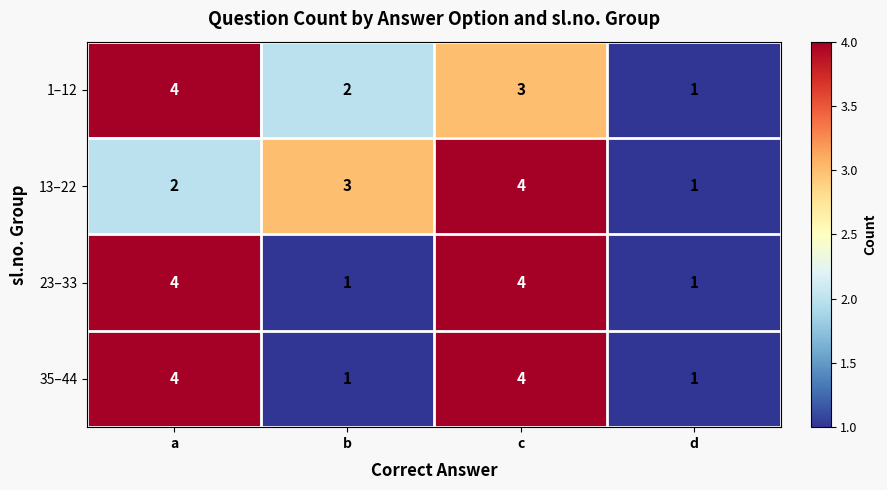

The 35–44 series shows 4 at c. True or false?

True